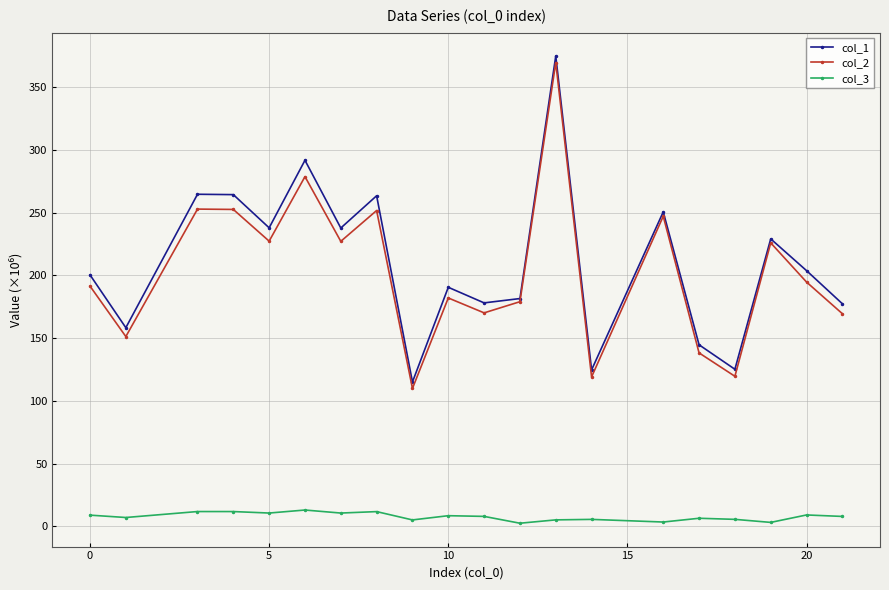

At how many categories does at least one series exceed 74?

20